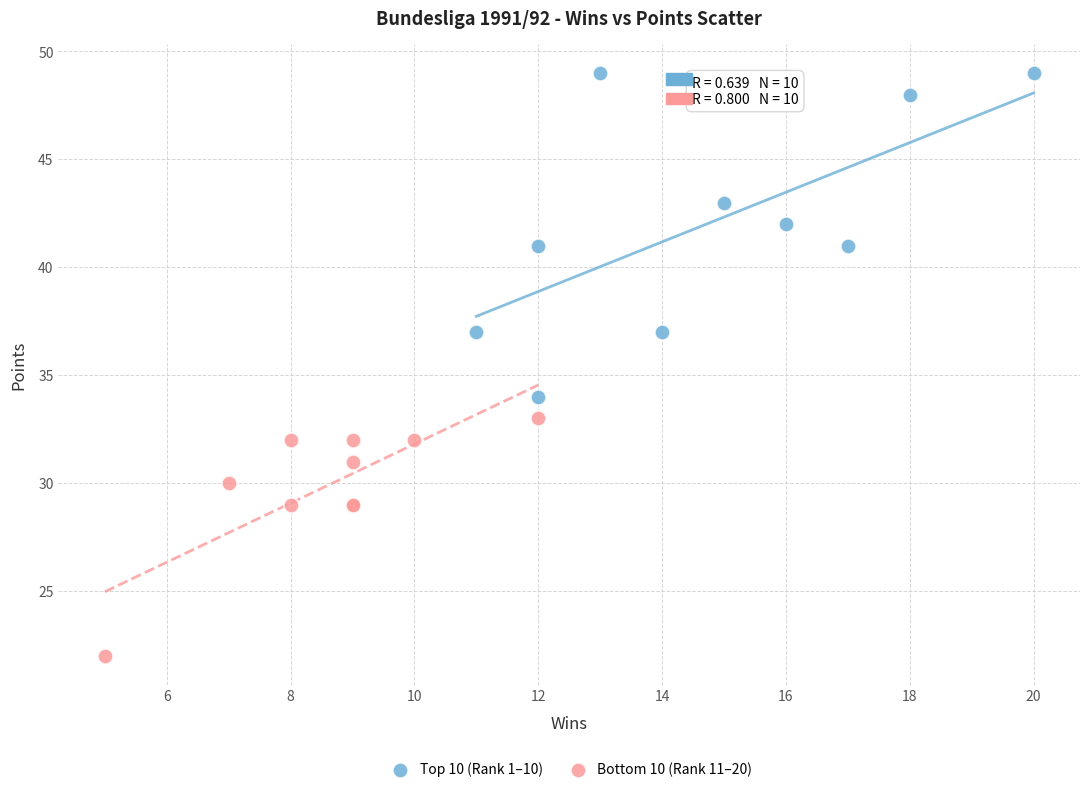

Which series contains the lowest Y value?

Bottom 10 (Rank 11–20)